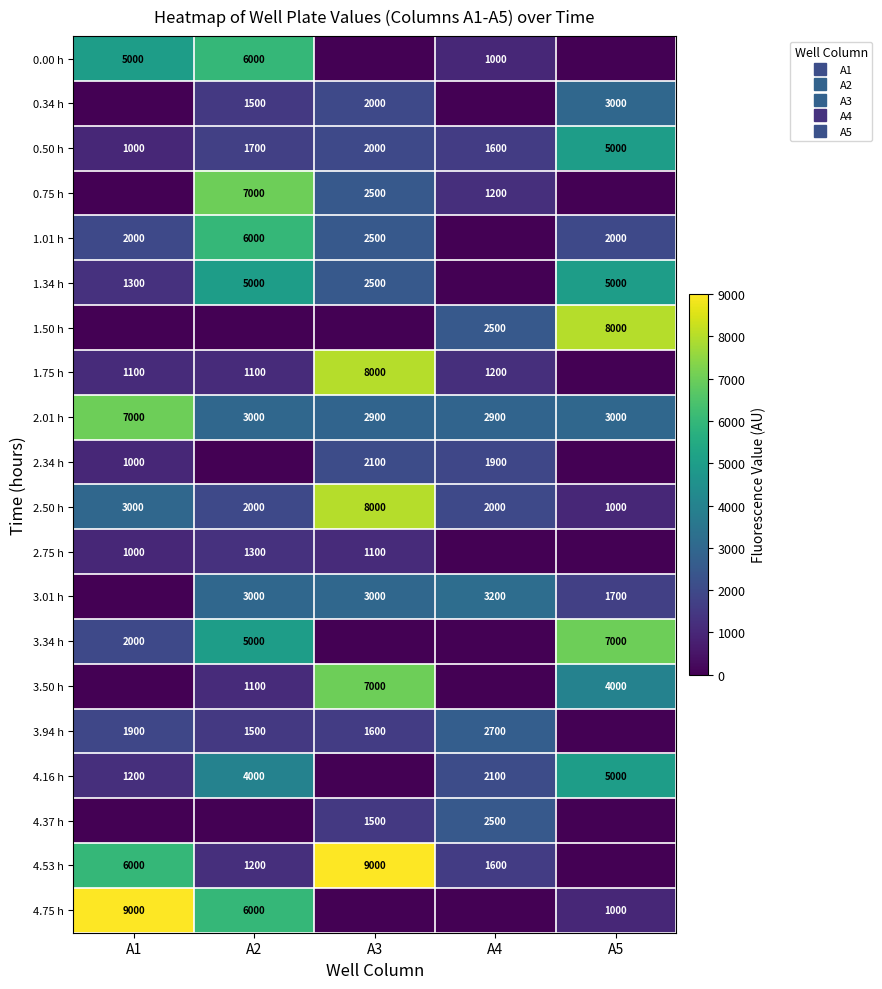

What is the greatest value displayed?

9000